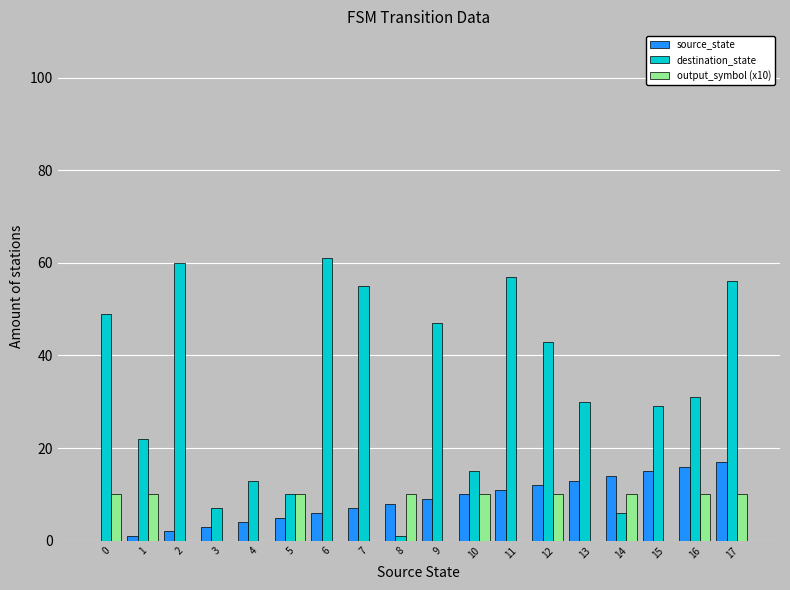

What is the sum of all source_state values?

153